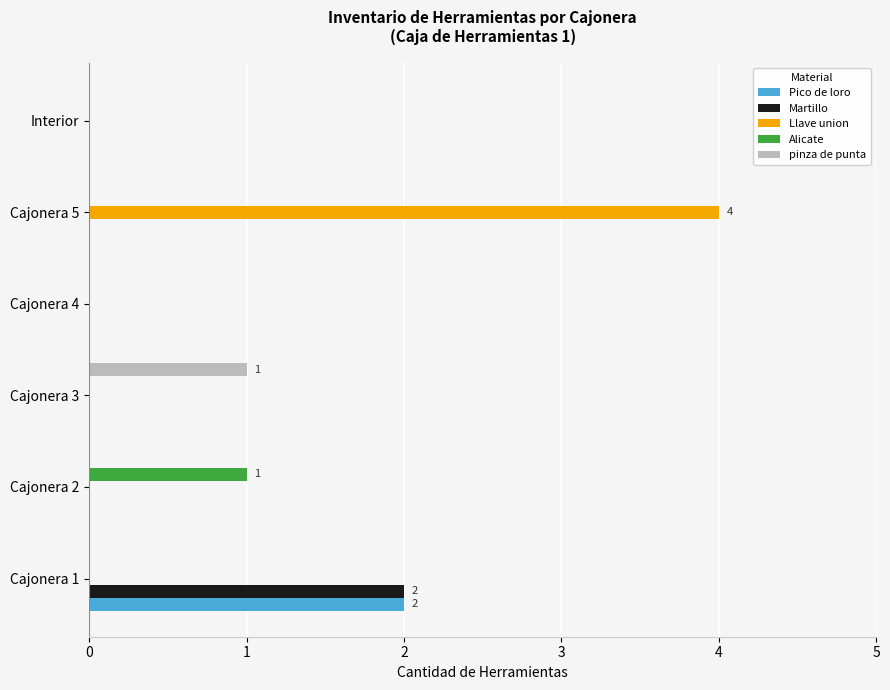

What is the maximum value for pinza de punta?

1